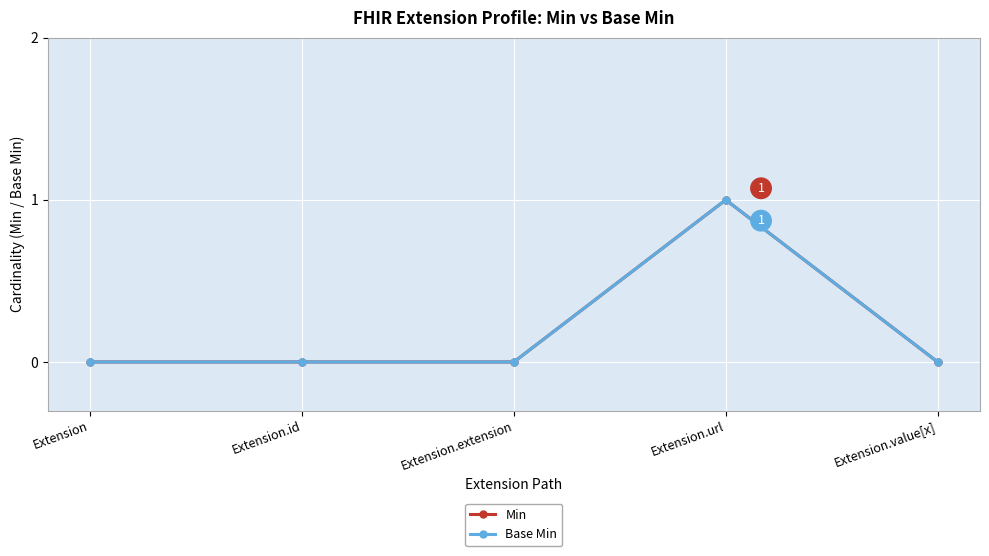

Is the value of Base Min at Extension.url greater than the value of Min at Extension.value[x]?

Yes